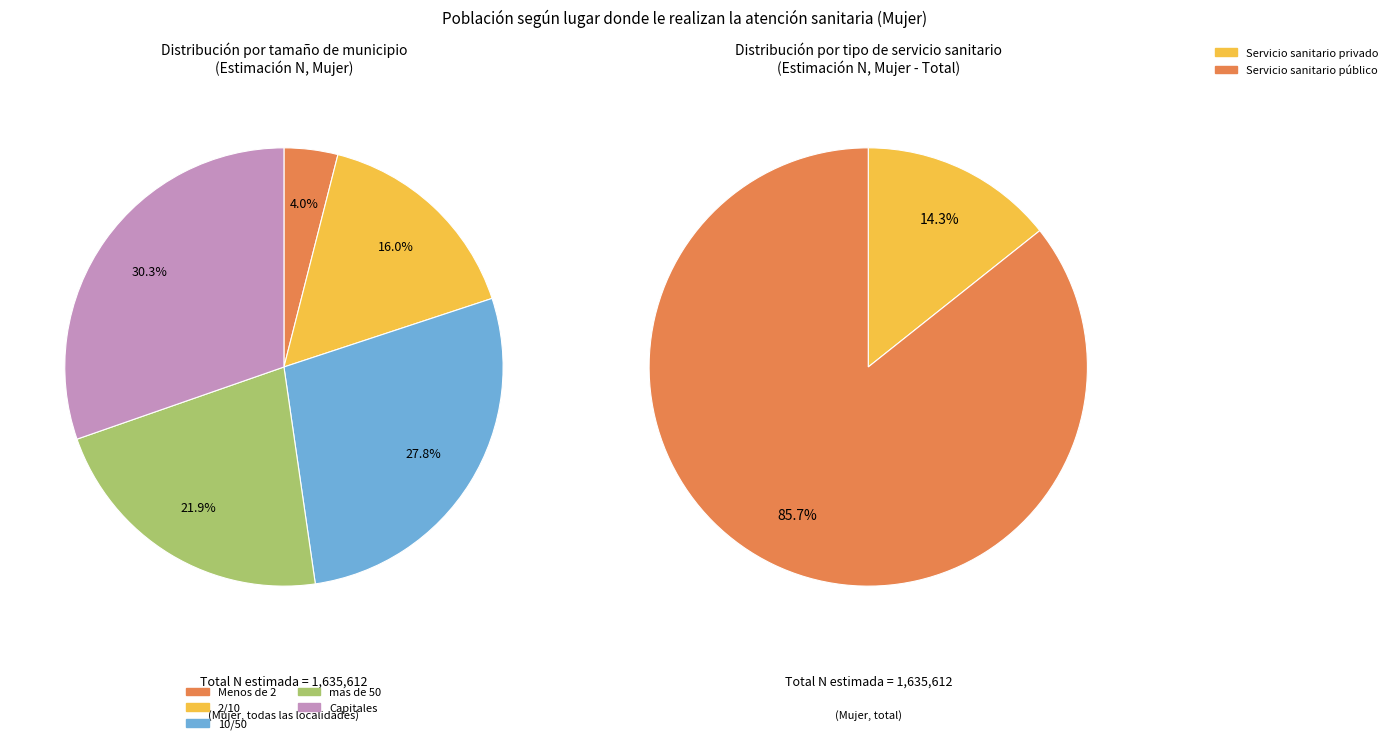

What is the ratio of the value at Menos de 2 to the value at Capitales?

0.1